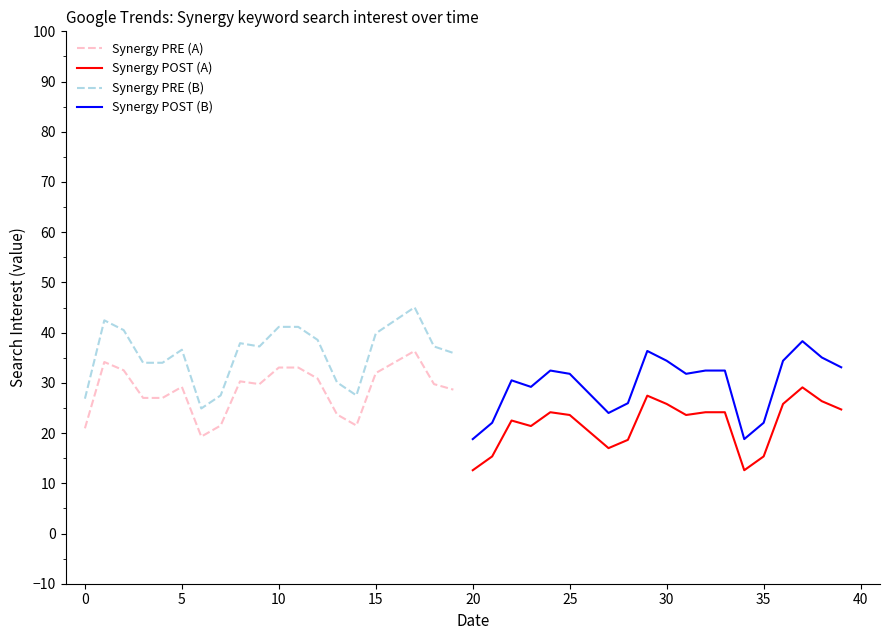

True or false: Synergy POST (B) and Synergy POST (A) intersect in this chart.

False